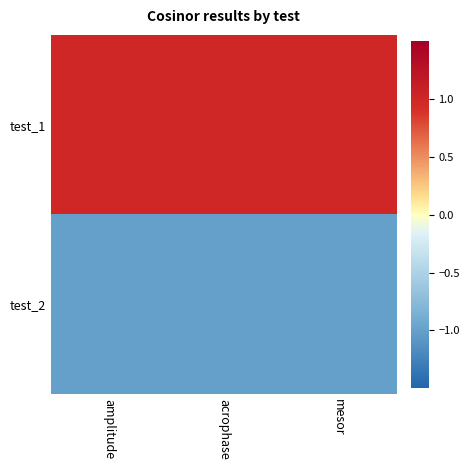

Which series has the largest range (max minus min)?

test_1